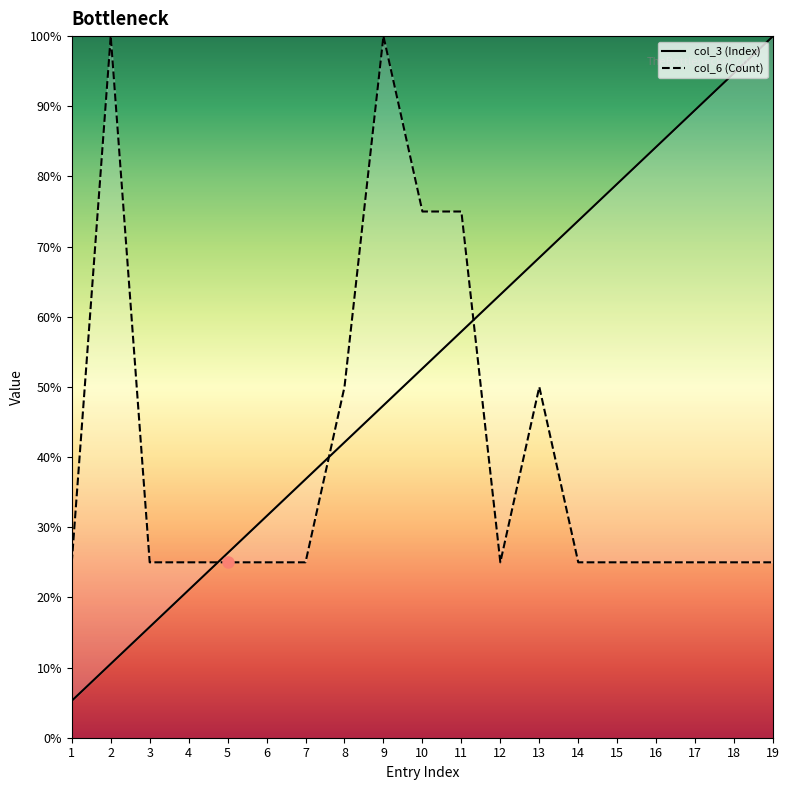

Reading left to right, list all the values displayed in this chart.

col_3 (Index): 1=5.3	2=10.5	3=15.8	4=21.1	5=26.3	6=31.6	7=36.8	8=42.1	9=47.4	10=52.6	11=57.9	12=63.2	13=68.4	14=73.7	15=78.9	16=84.2	17=89.5	18=94.7	19=100.0
col_6 (Count): 1=25.0	2=100.0	3=25.0	4=25.0	5=25.0	6=25.0	7=25.0	8=50.0	9=100.0	10=75.0	11=75.0	12=25.0	13=50.0	14=25.0	15=25.0	16=25.0	17=25.0	18=25.0	19=25.0